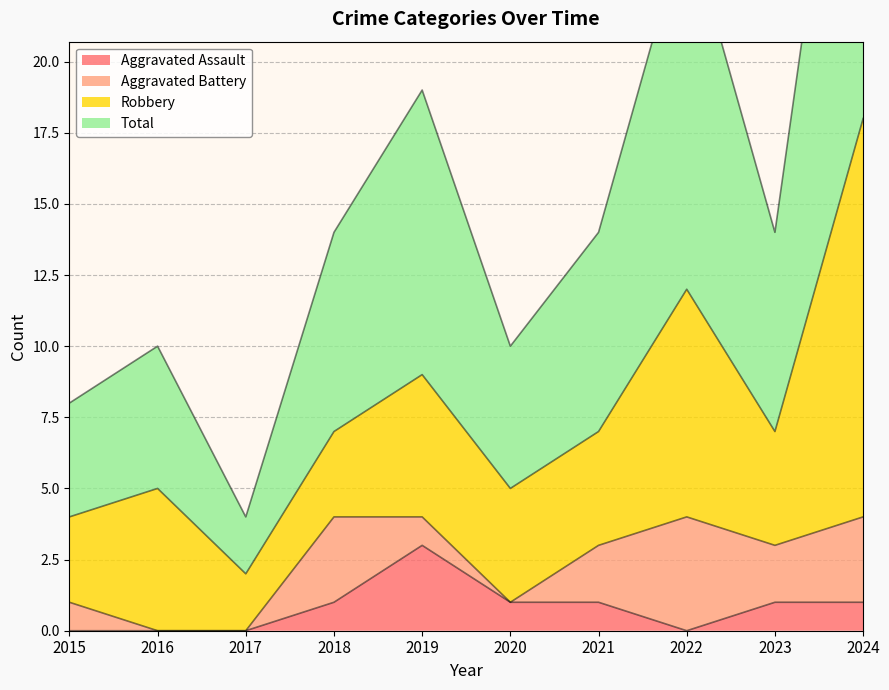

Is it true that Aggravated Assault equals 2 at 2020?

False